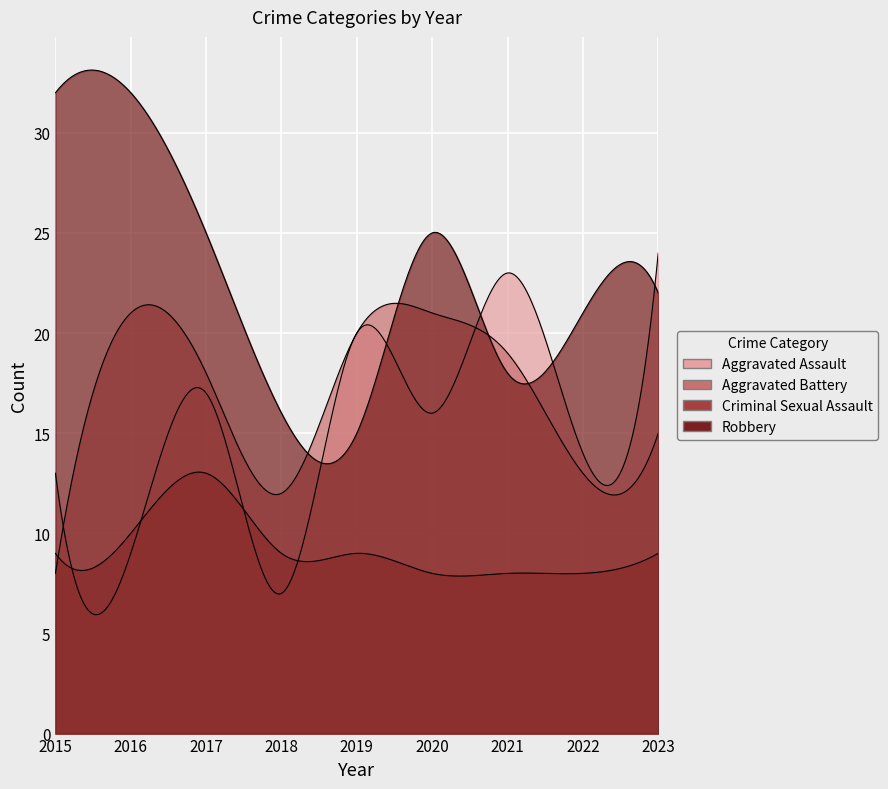

Reading left to right, extract all data points from this chart.

Aggravated Assault: 2015=13	2016=9	2017=17	2018=7	2019=20	2020=16	2021=23	2022=14	2023=24
Aggravated Battery: 2015=8	2016=21	2017=18	2018=12	2019=20	2020=21	2021=19	2022=13	2023=15
Criminal Sexual Assault: 2015=9	2016=10	2017=13	2018=9	2019=9	2020=8	2021=8	2022=8	2023=9
Robbery: 2015=32	2016=32	2017=25	2018=16	2019=15	2020=25	2021=18	2022=21	2023=22